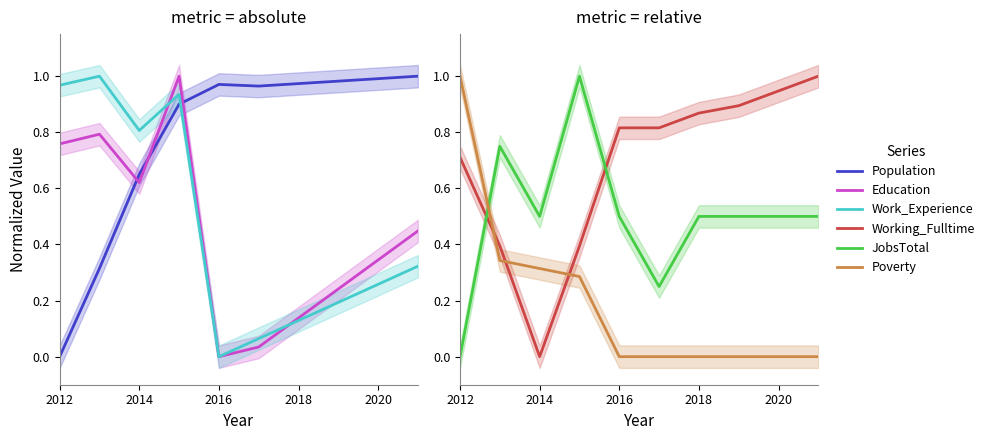

What are all the series names shown in the legend?

Population, Education, Work_Experience, Working_Fulltime, JobsTotal, Poverty